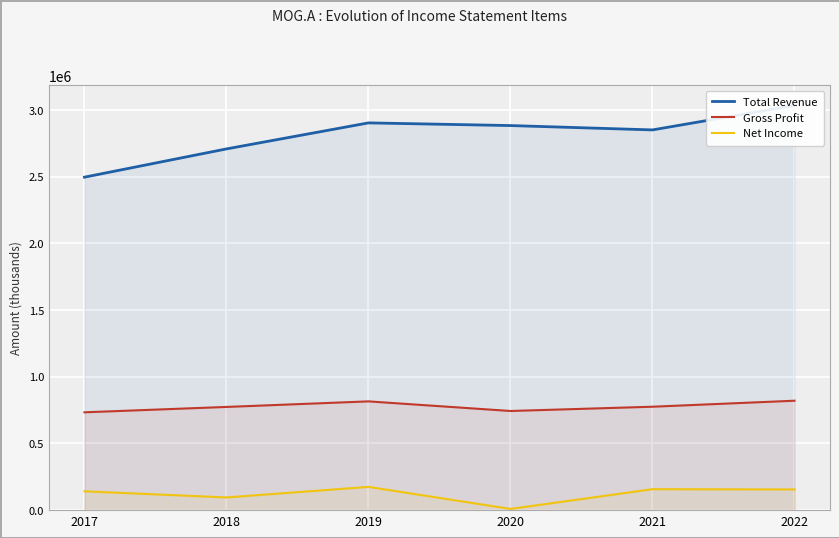

What is the spread (max minus min) of values at 2020?

2875400